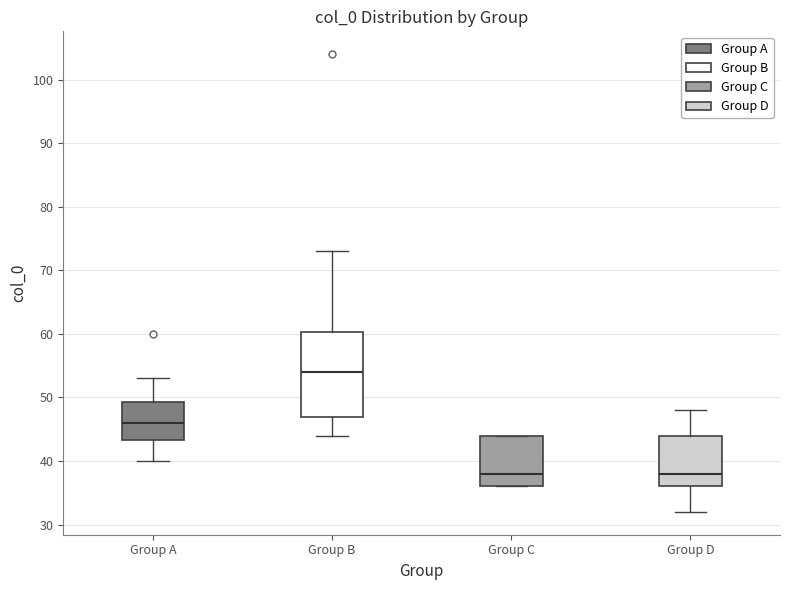

Which box's median line is the highest?

Group B